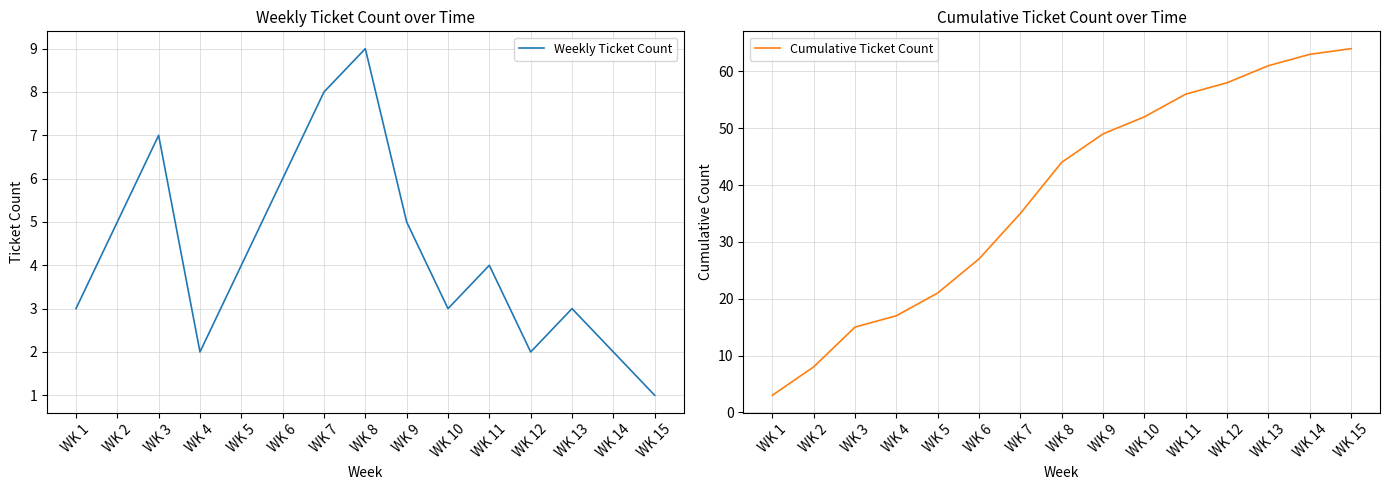

At how many categories does at least one series exceed 49?

6